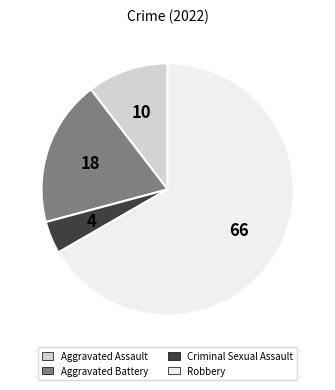

How many segments does this pie chart have?

4